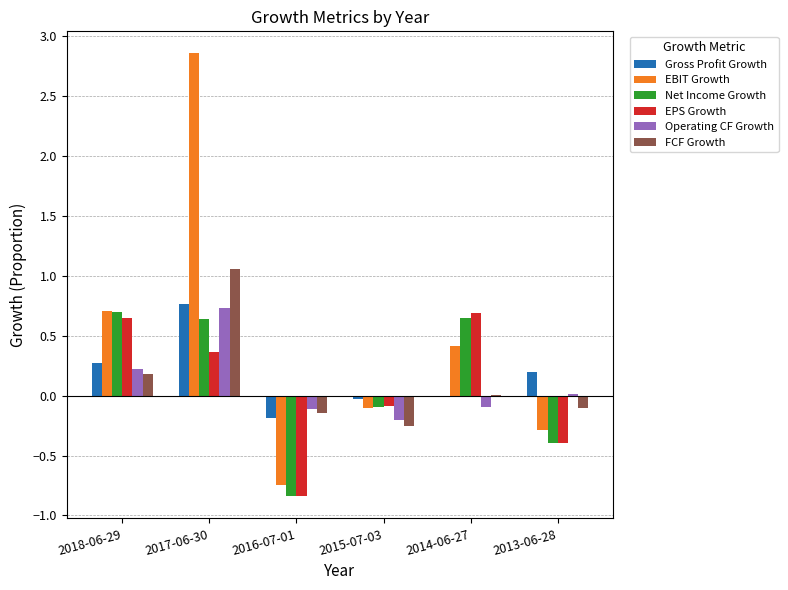

Which series has the widest spread of values?

EBIT Growth